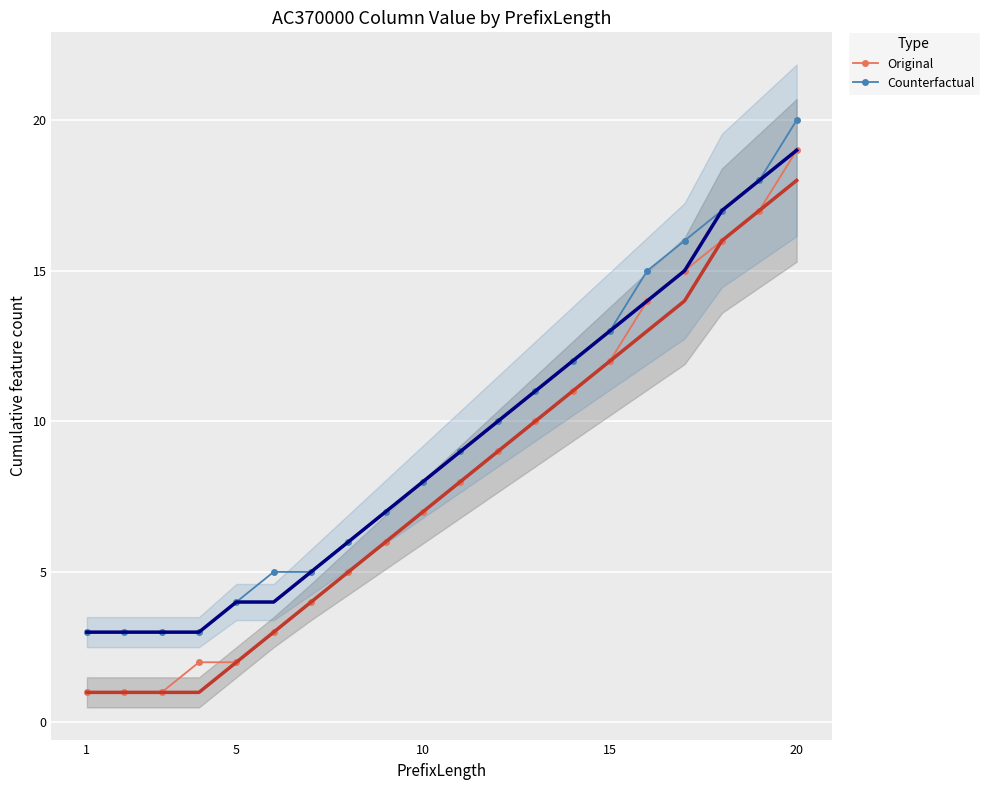

How many lines are shown in the chart?

2